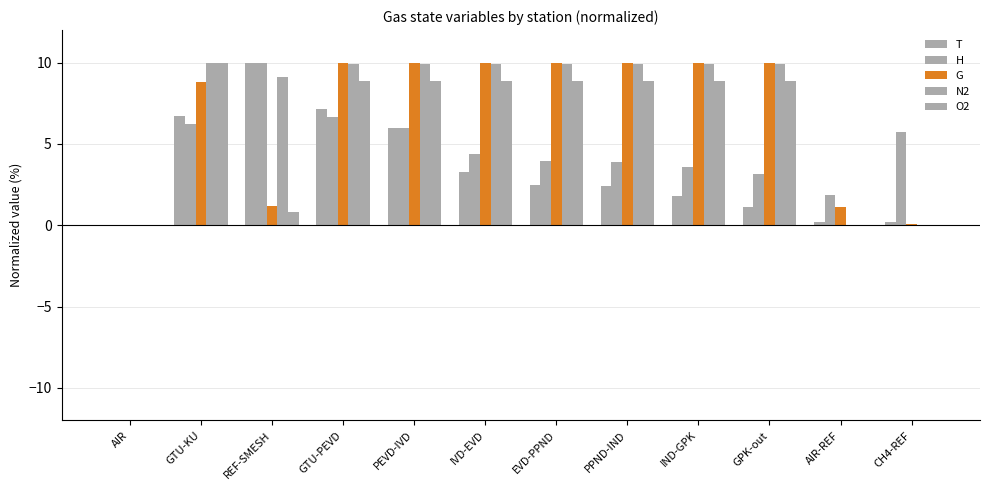

Count the number of data series in this chart.

5